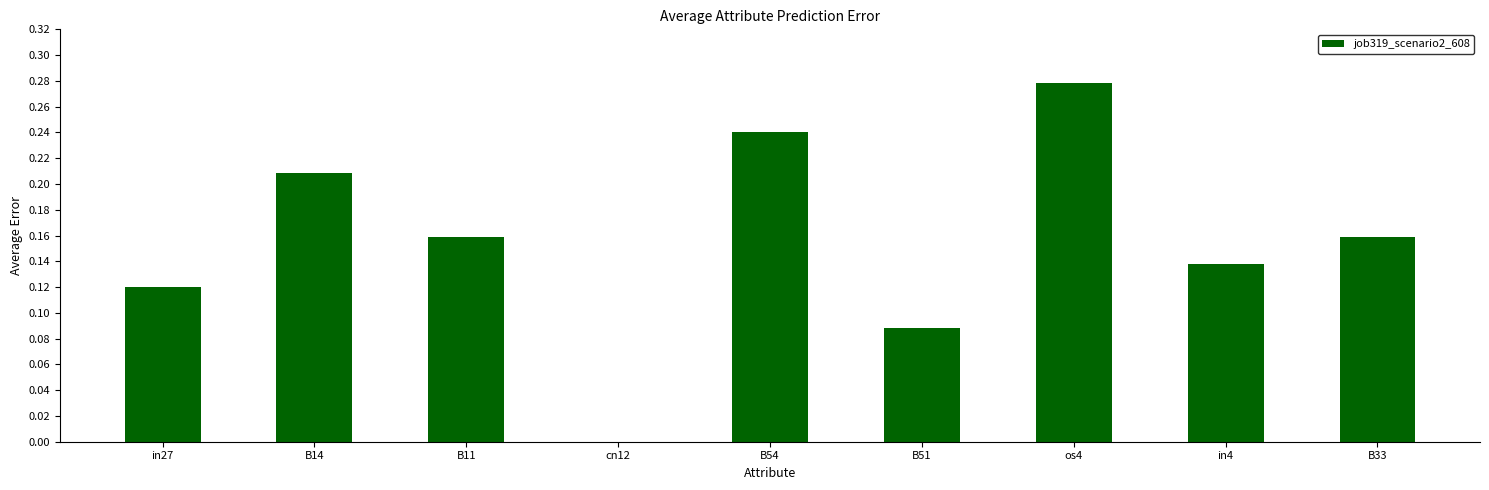

Which category has the highest value across all series?

os4